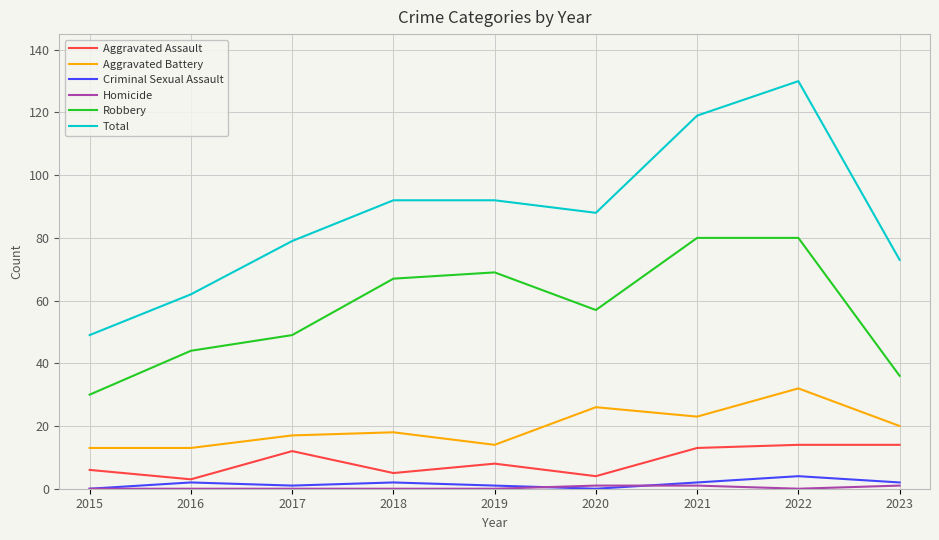

True or false: Aggravated Assault and Robbery intersect in this chart.

False